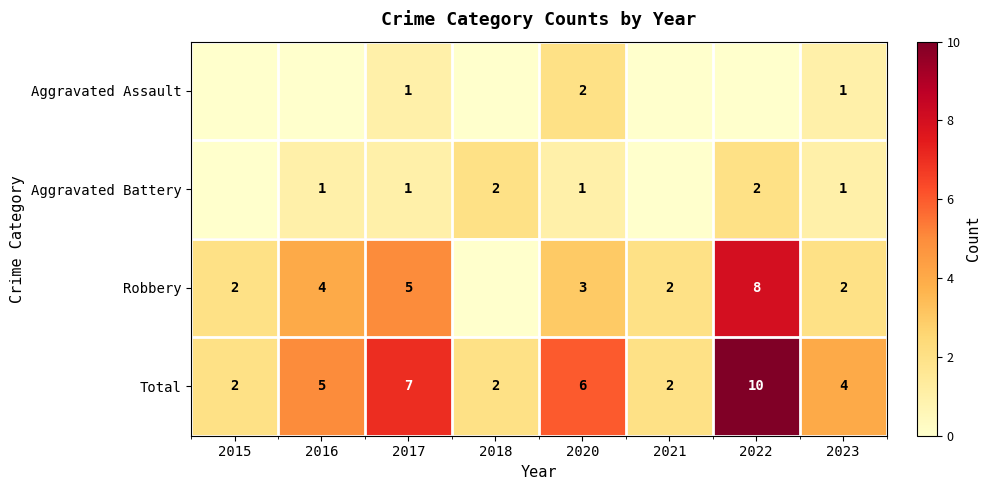

Which series changed the most between 2017 and 2020?

Robbery